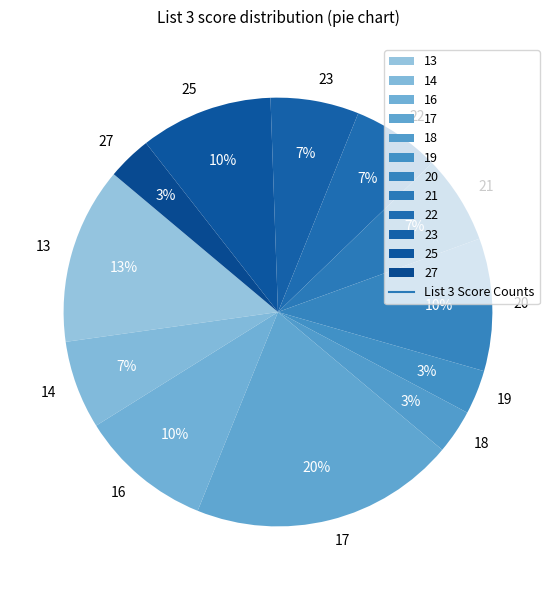

Is the sum of 14 and 13 greater than half?

No